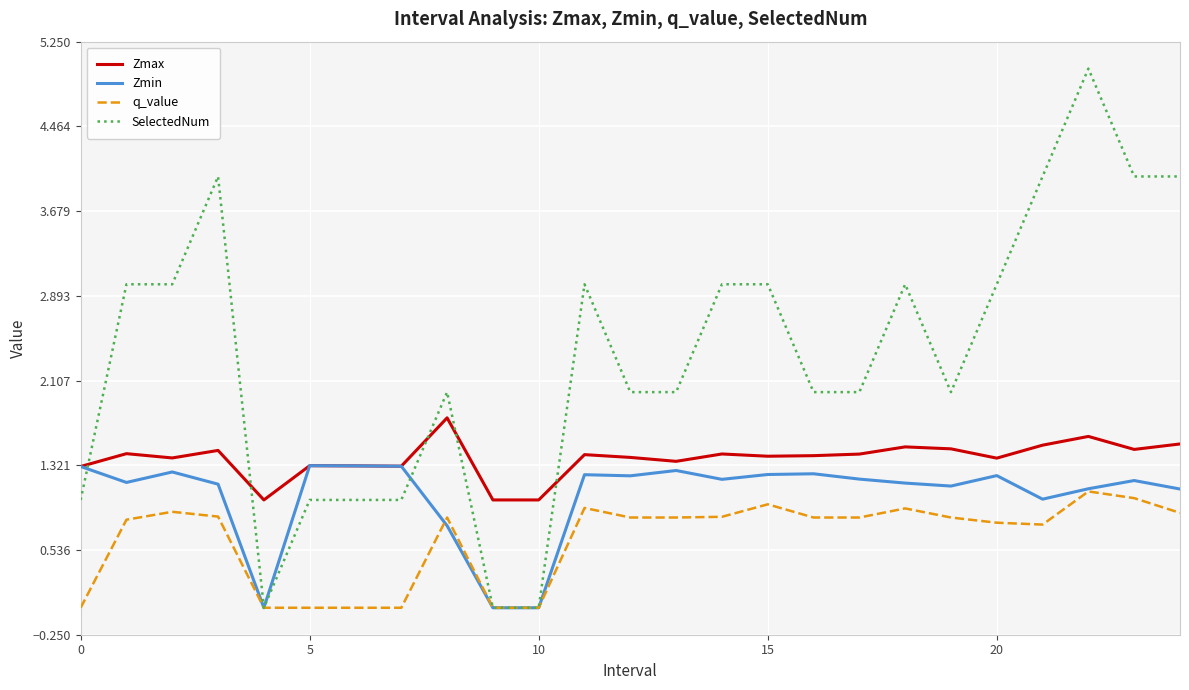

After their last crossing, which series has the higher values: Zmax or SelectedNum?

SelectedNum